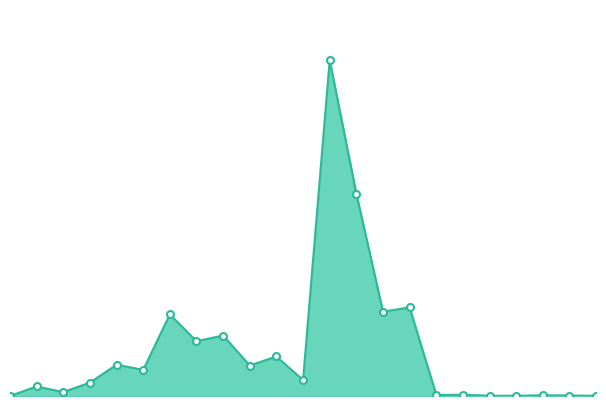

At which category does the data reach its first local peak?

2